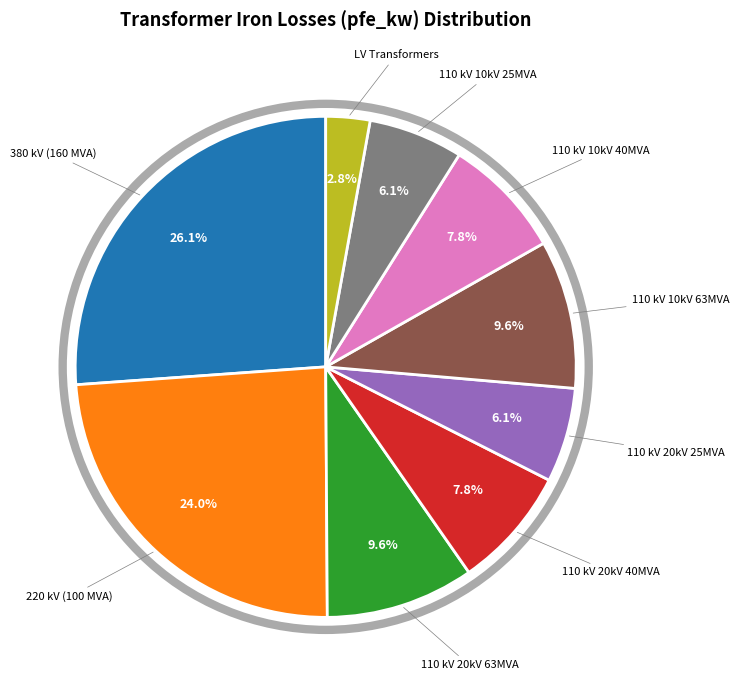

Is there a majority slice in this chart?

No